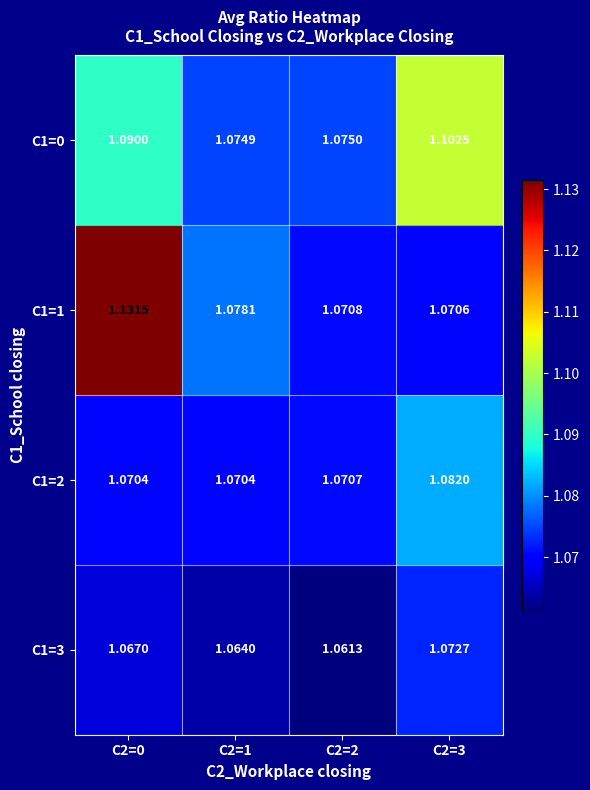

Is the value of C1=0 at C2=3 greater than the value of C1=2 at C2=1?

Yes